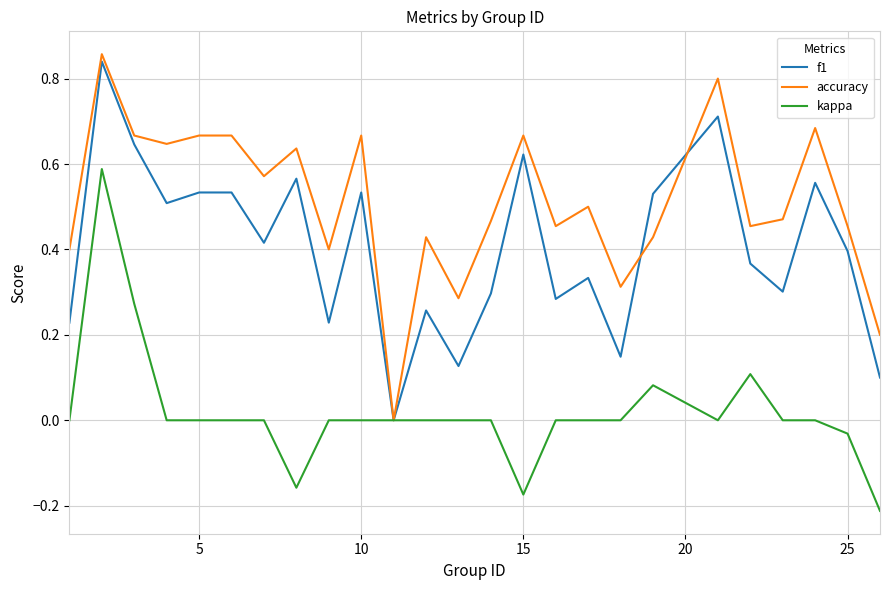

Rank the series by their average value, from lowest to highest.

kappa, f1, accuracy